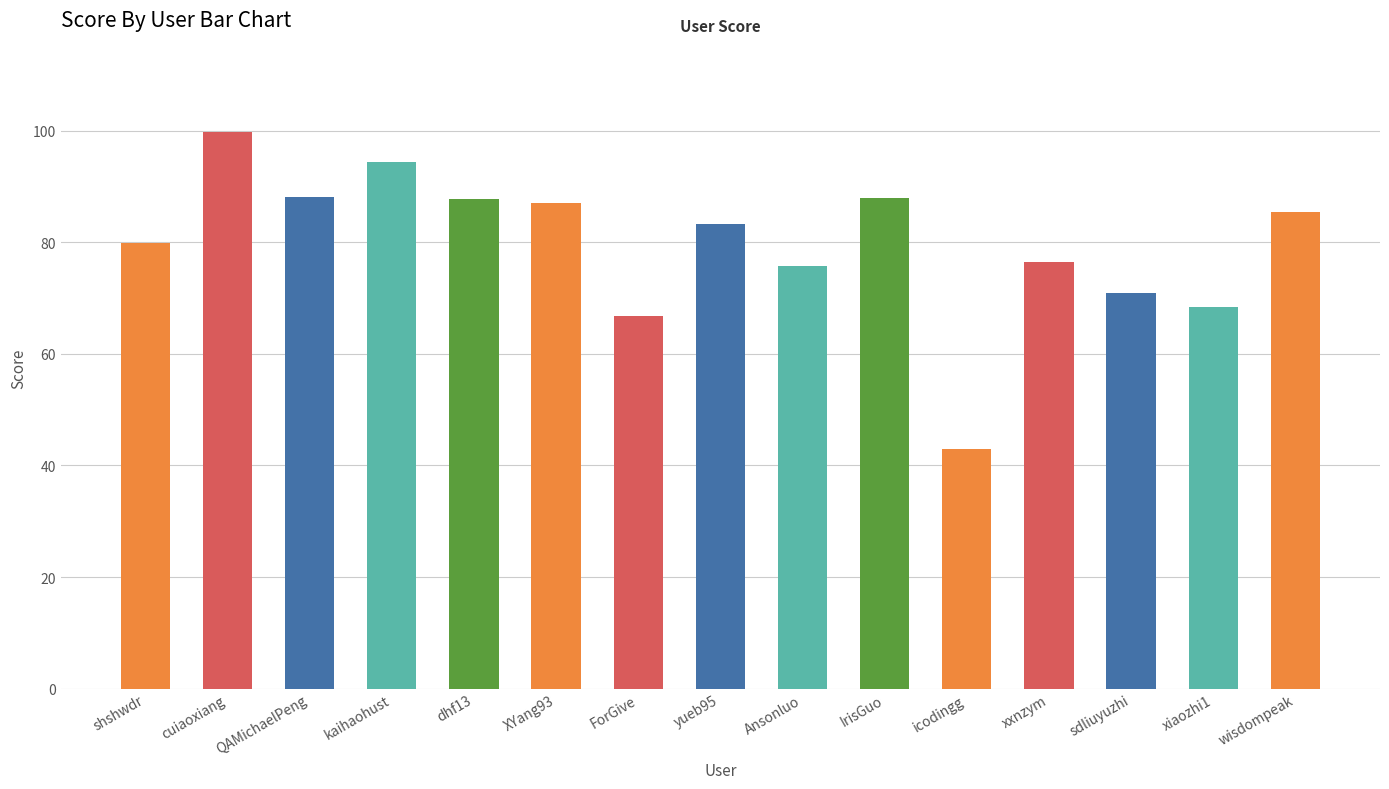

What is the ratio of the value at IrisGuo to the value at shshwdr?

1.1